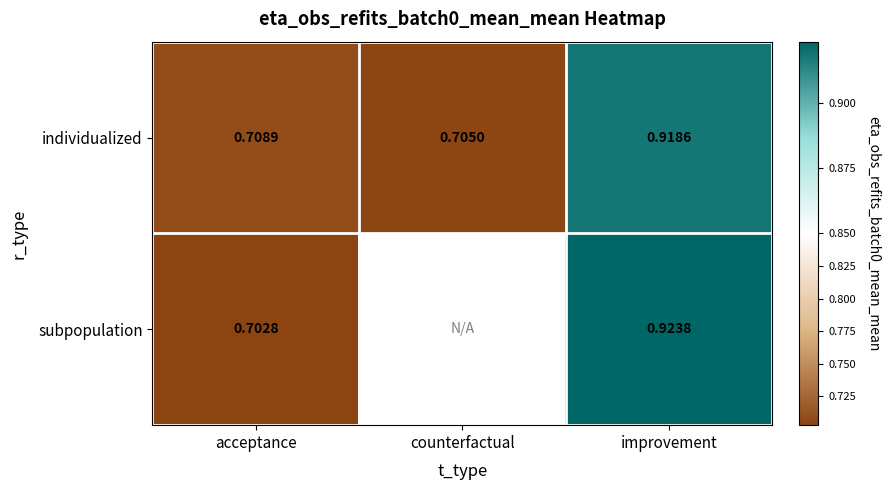

Which category has the lowest value in the individualized series?

counterfactual